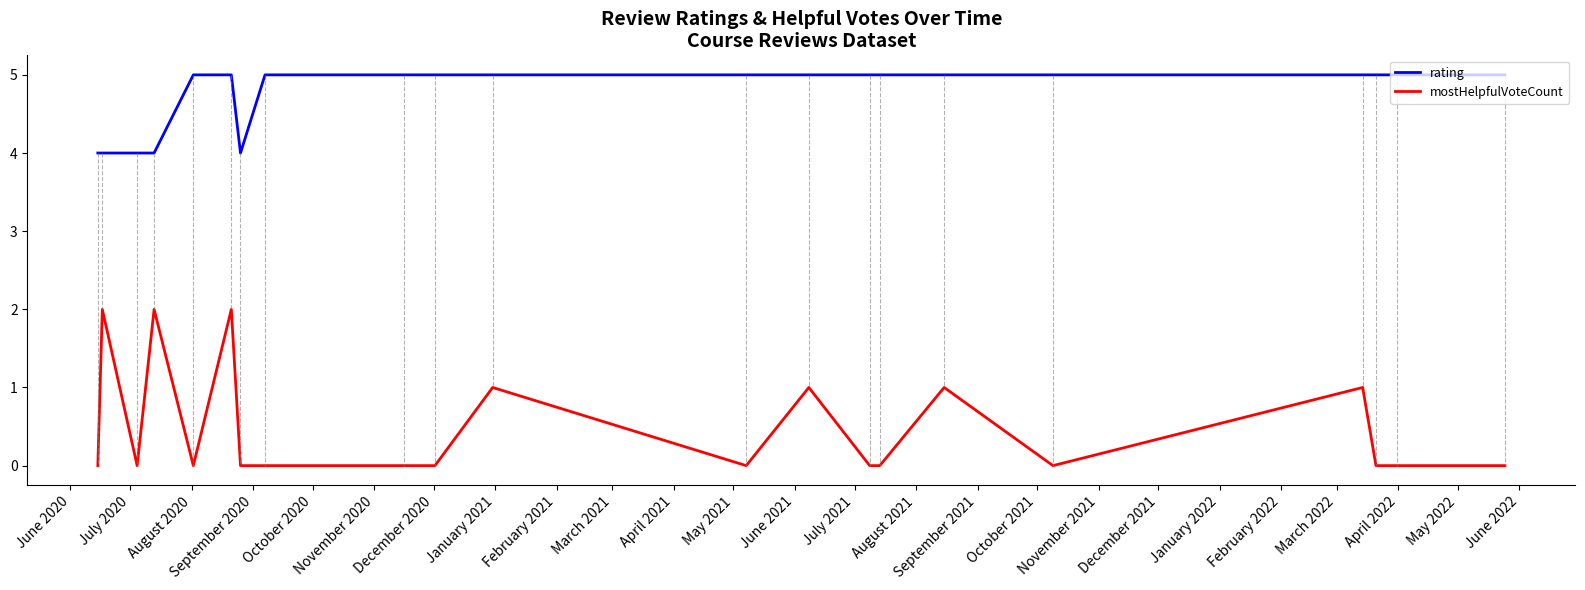

What is the maximum value for rating?

5